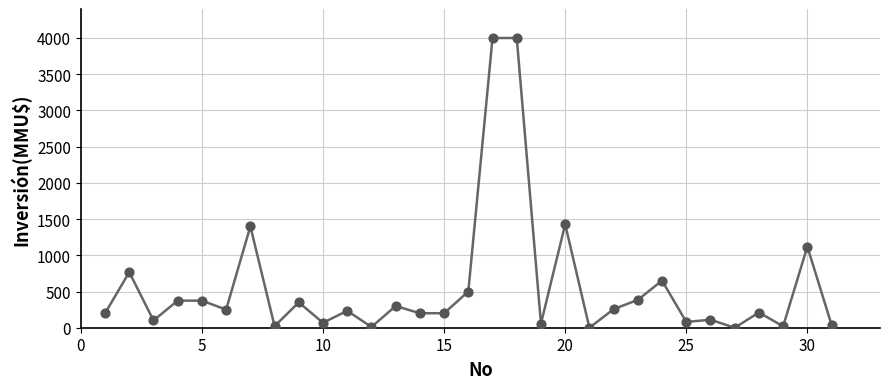

What is the range of X values (max minus min)?

30